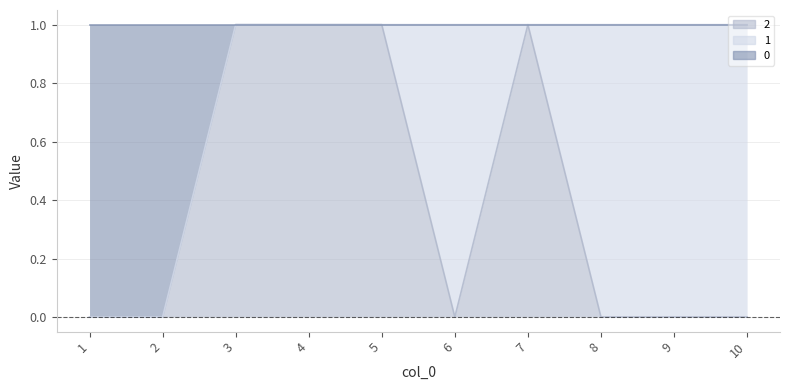

What are all the series names shown in the legend?

2, 1, 0